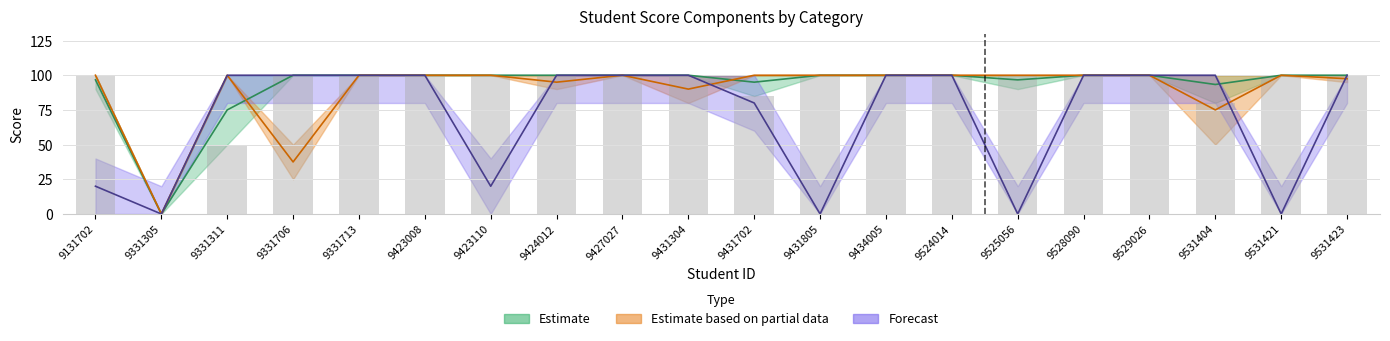

Read the ترتیب ضرایب value at 9331706.

100.0